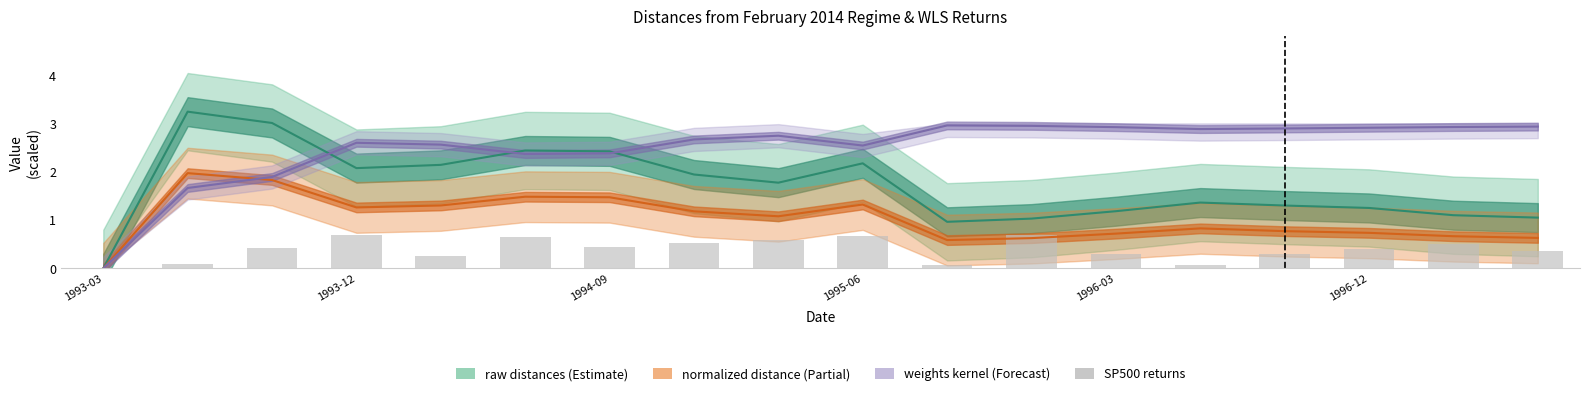

What position from the right is 7?

11